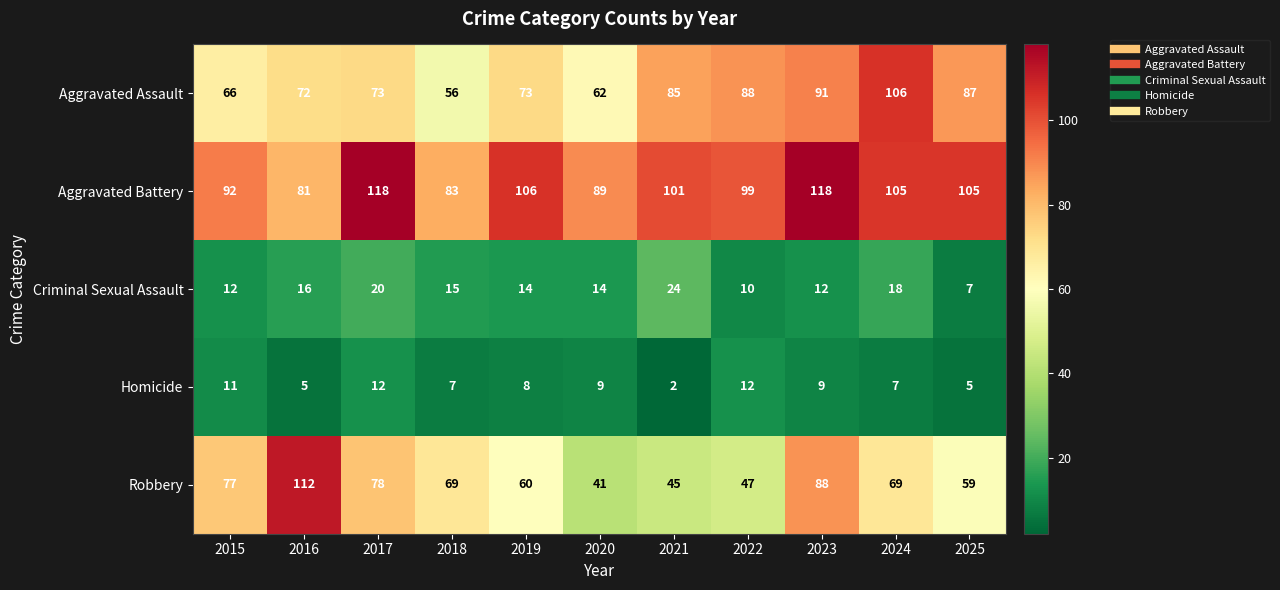

What is the maximum value for Robbery?

112